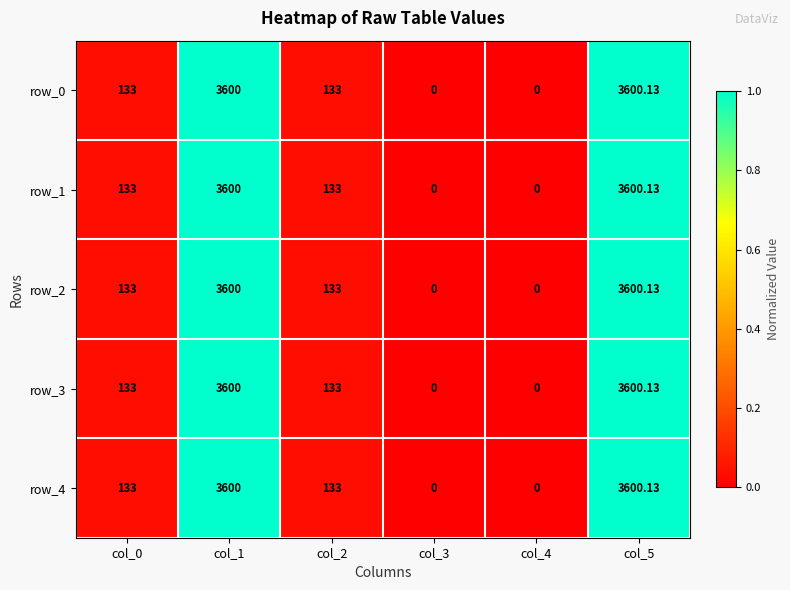

What is the highest value of the row_0 series?

3600.1